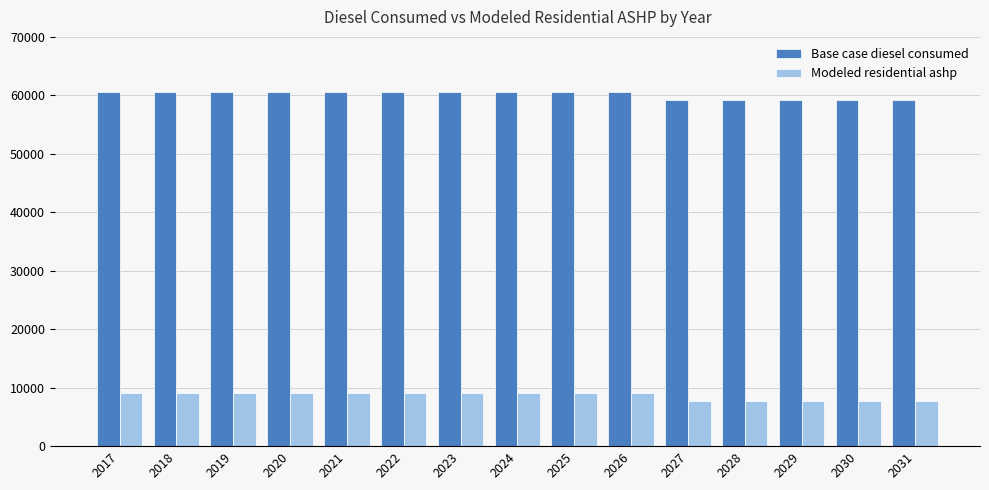

True or false: Modeled residential ashp has a value of 9076.7 at 2022.

True